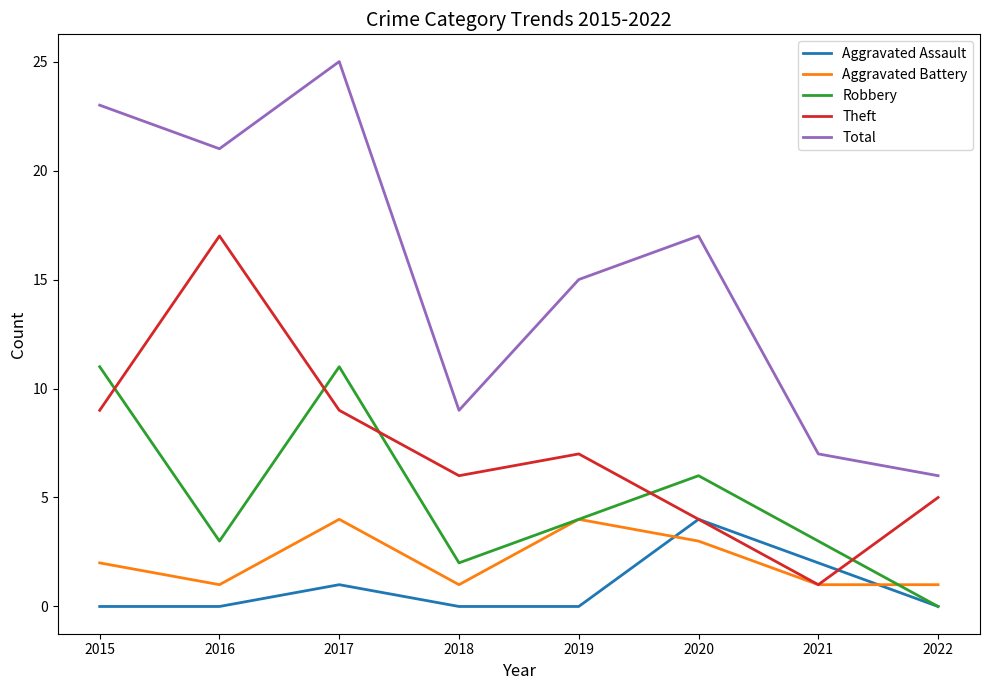

Where is the first local minimum for Theft?

2018